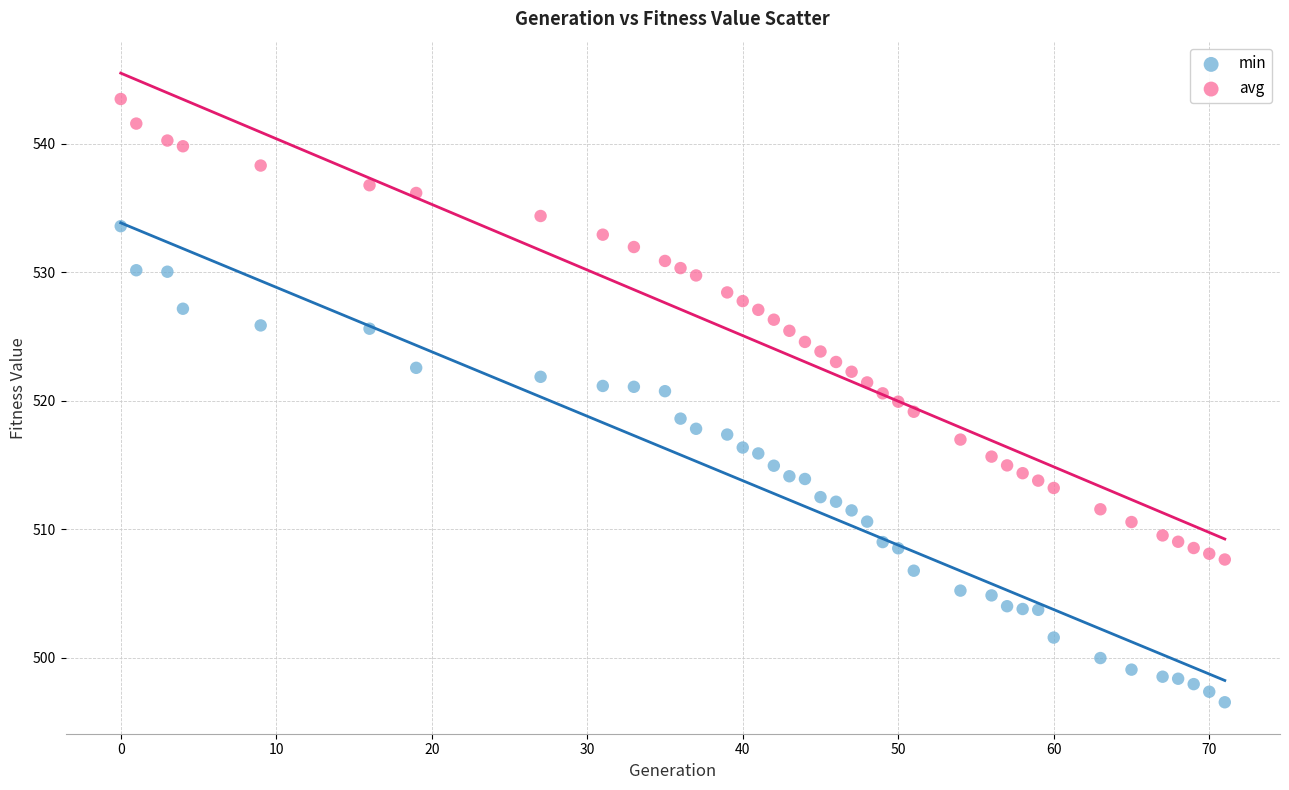

Across all data points, what is the range of X values (max minus min)?

71.0